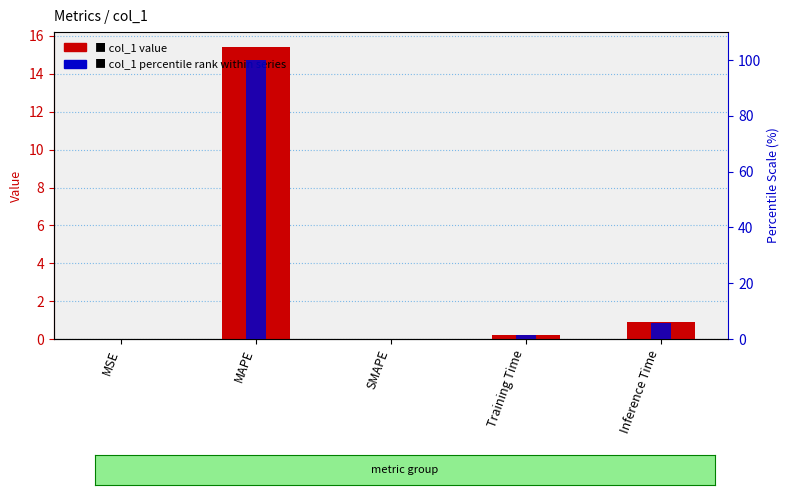

Is it true that col_1 (primary) equals 0.9 at Inference Time?

True